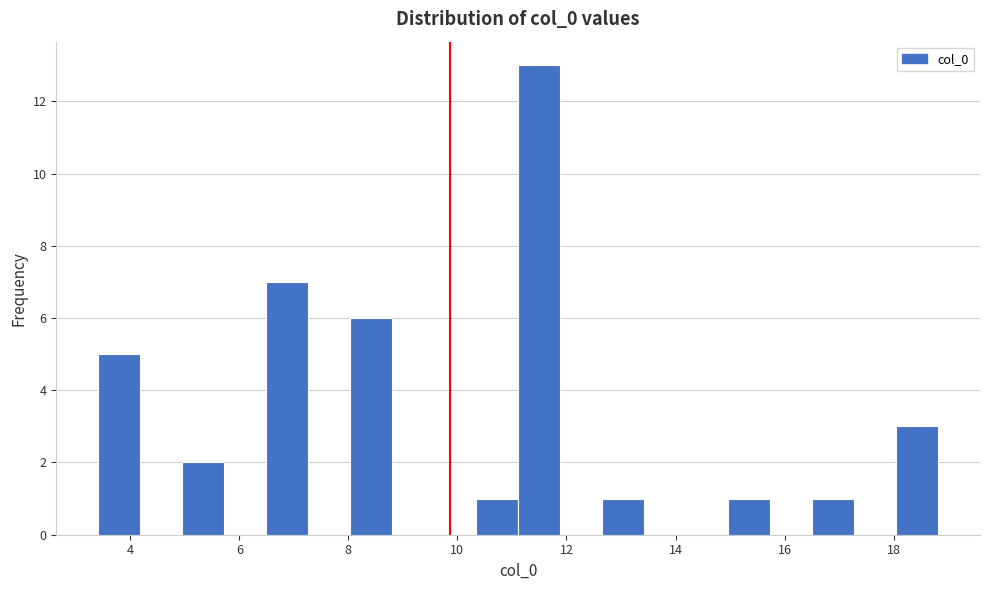

Read against the x-axis, roughly where is the centre of the tallest bar?

11.4